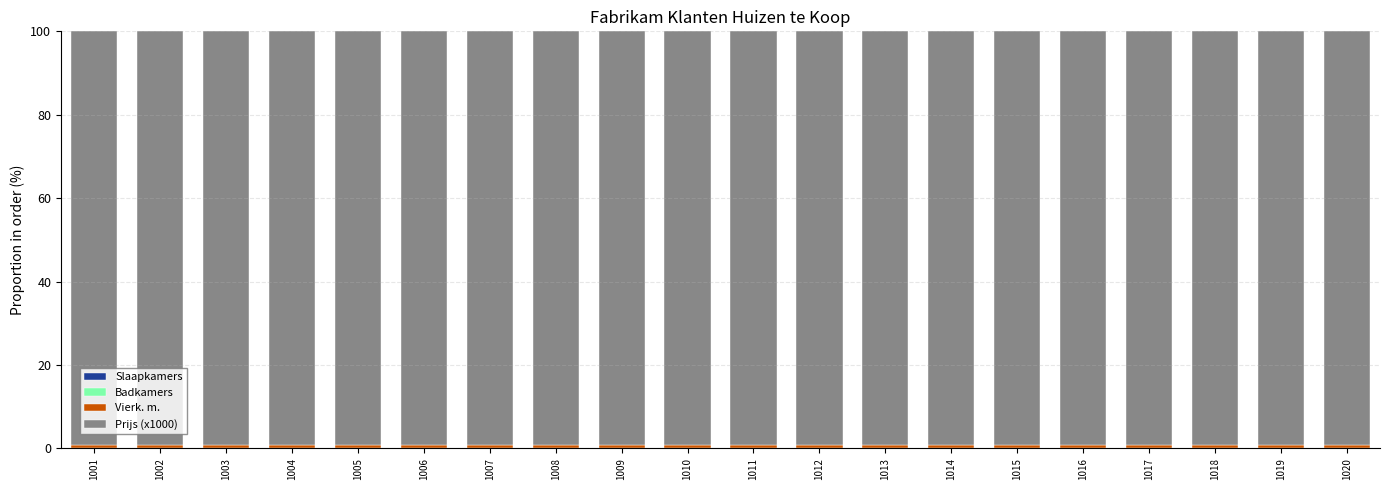

Are the bars grouped side by side (vs. stacked)?

No